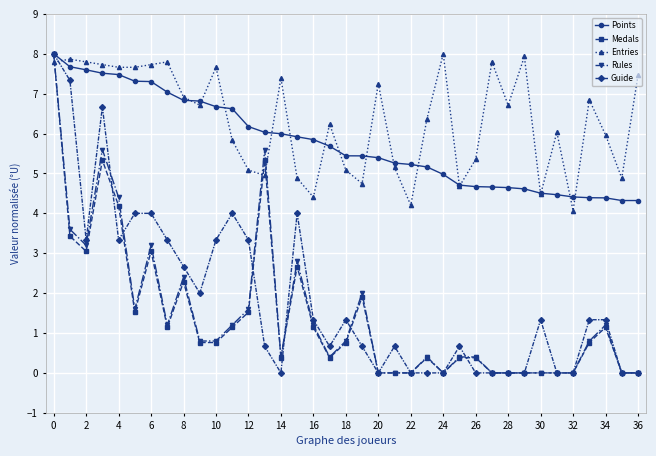

How many lines are shown in the chart?

5